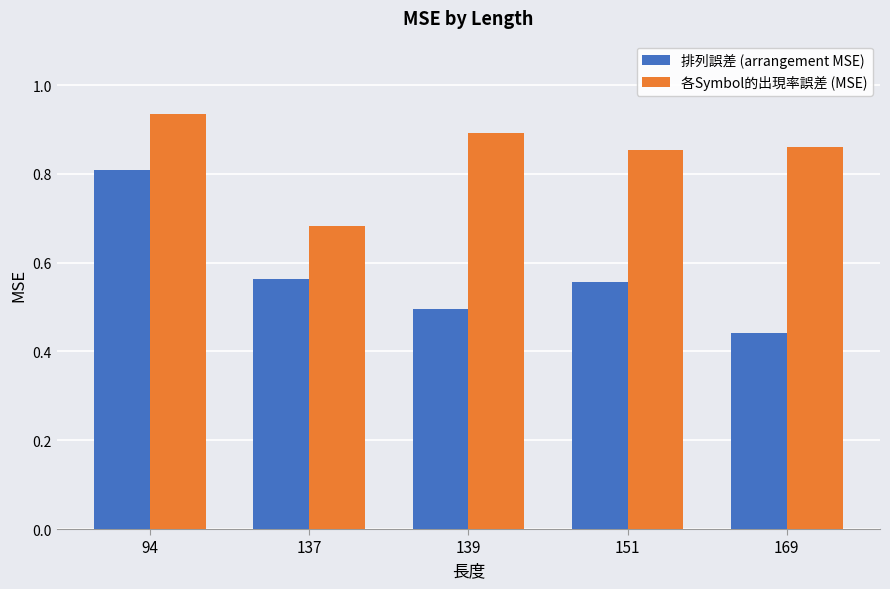

What is the sum of the 各Symbol的出現率誤差 (MSE) values at 139 and 94?

1.8